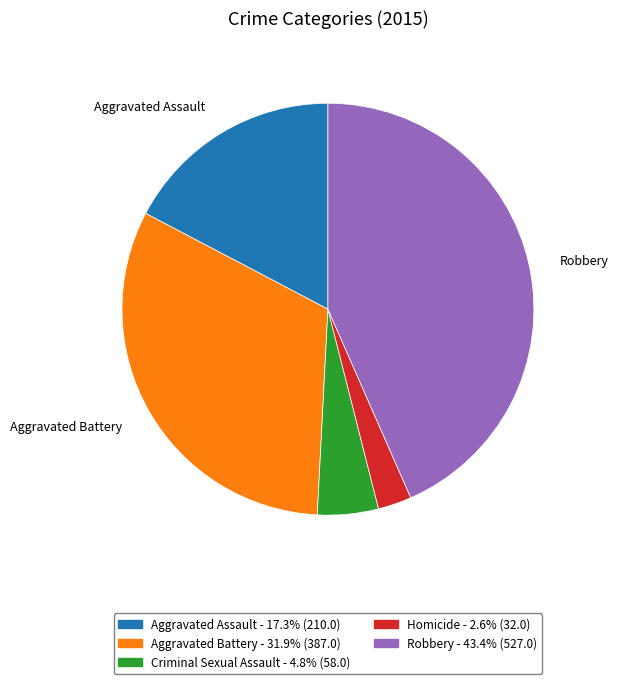

Is Aggravated Assault the majority of the pie?

No